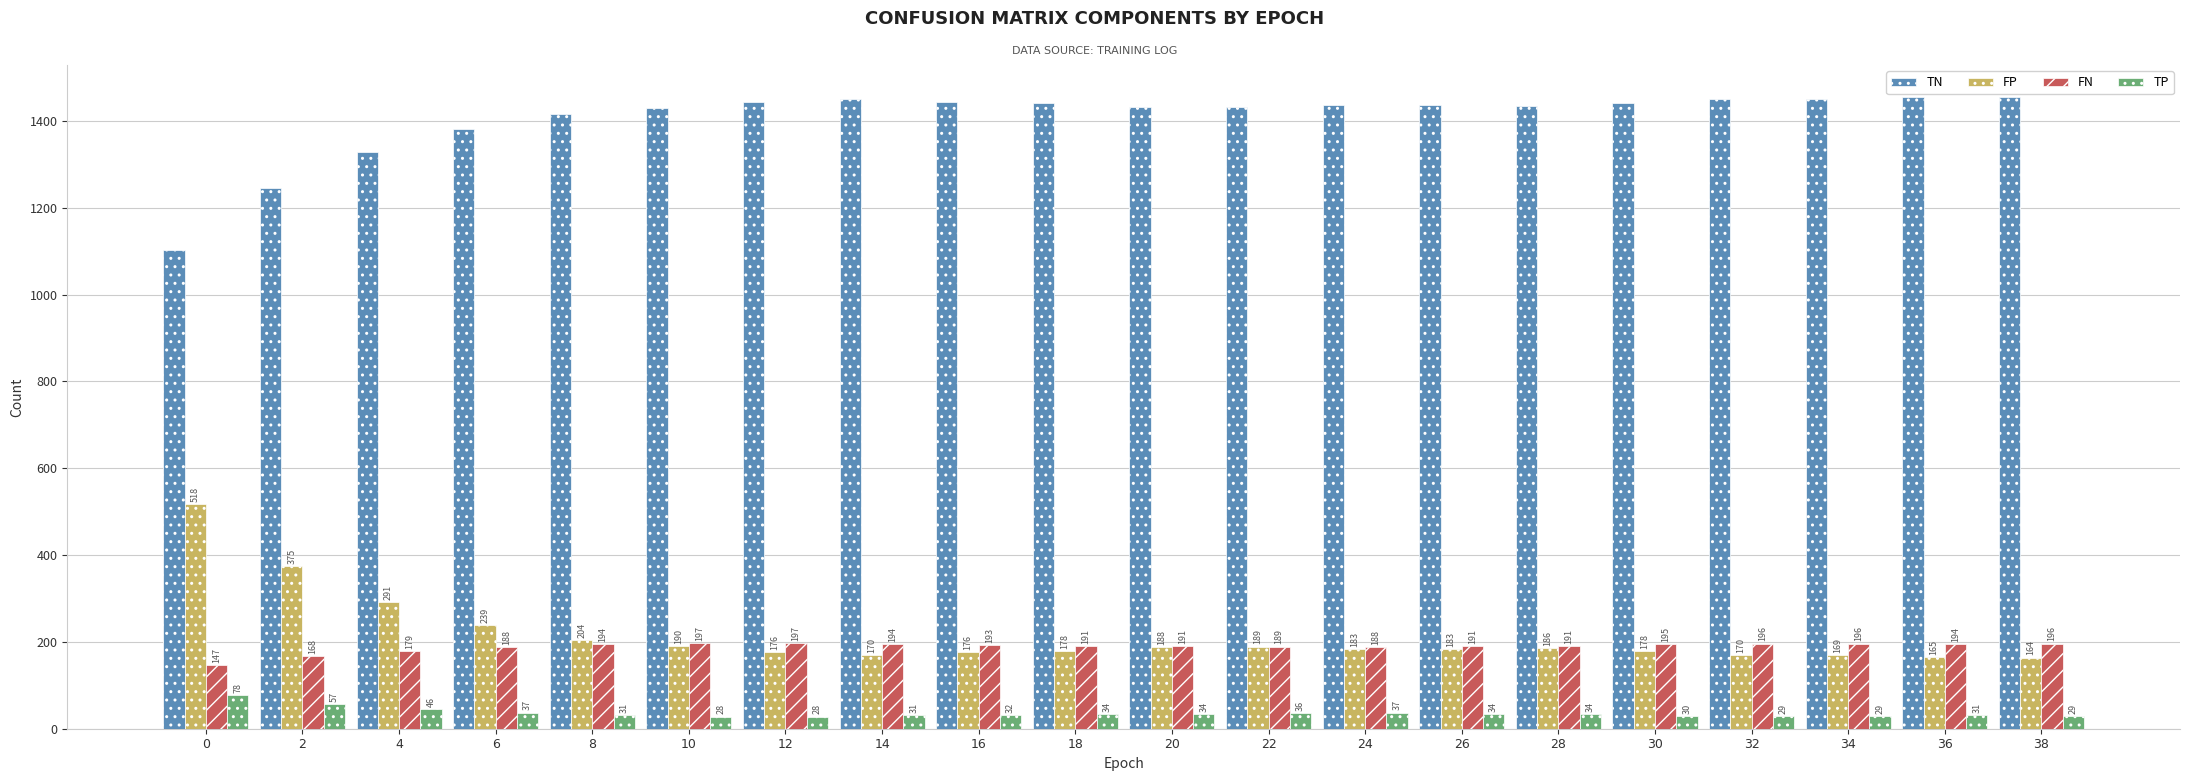

How many groups of bars are there?

20